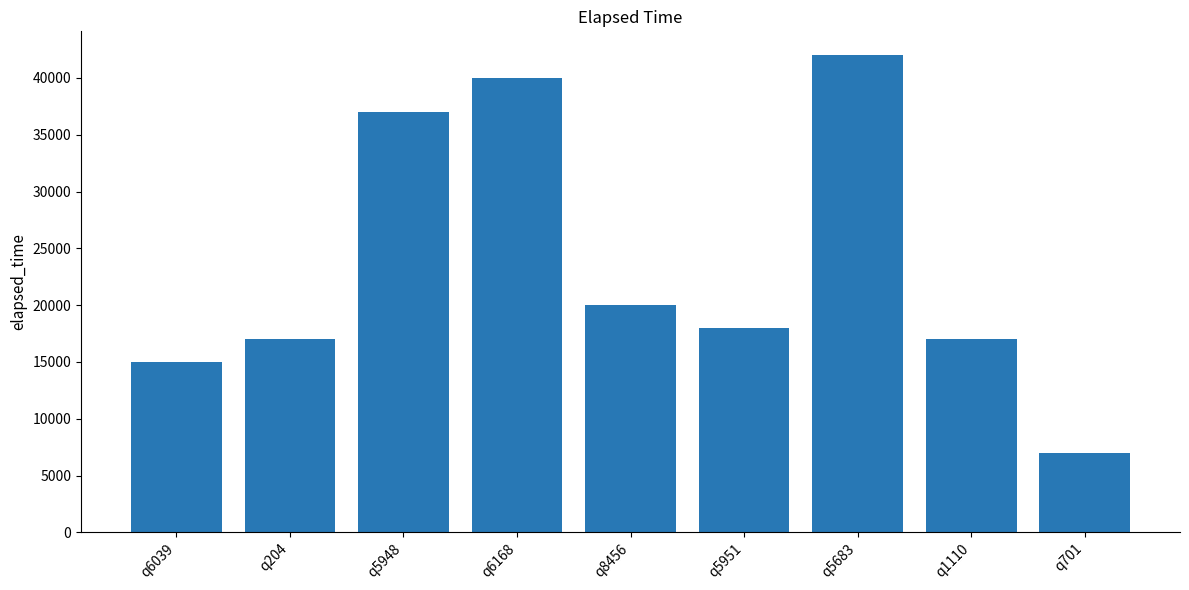

Reading left to right, what are all the values shown in this chart?

15000	17000	37000	40000	20000	18000	42000	17000	7000